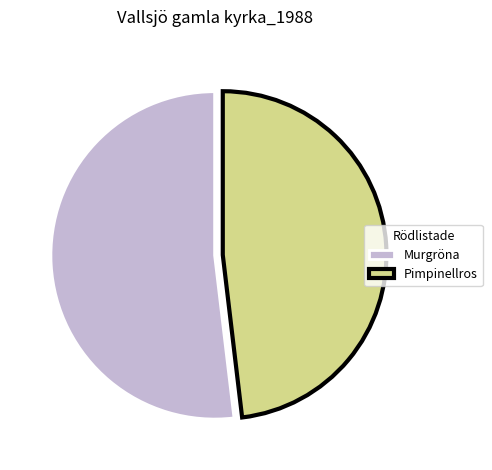

How many segments does this pie chart have?

2